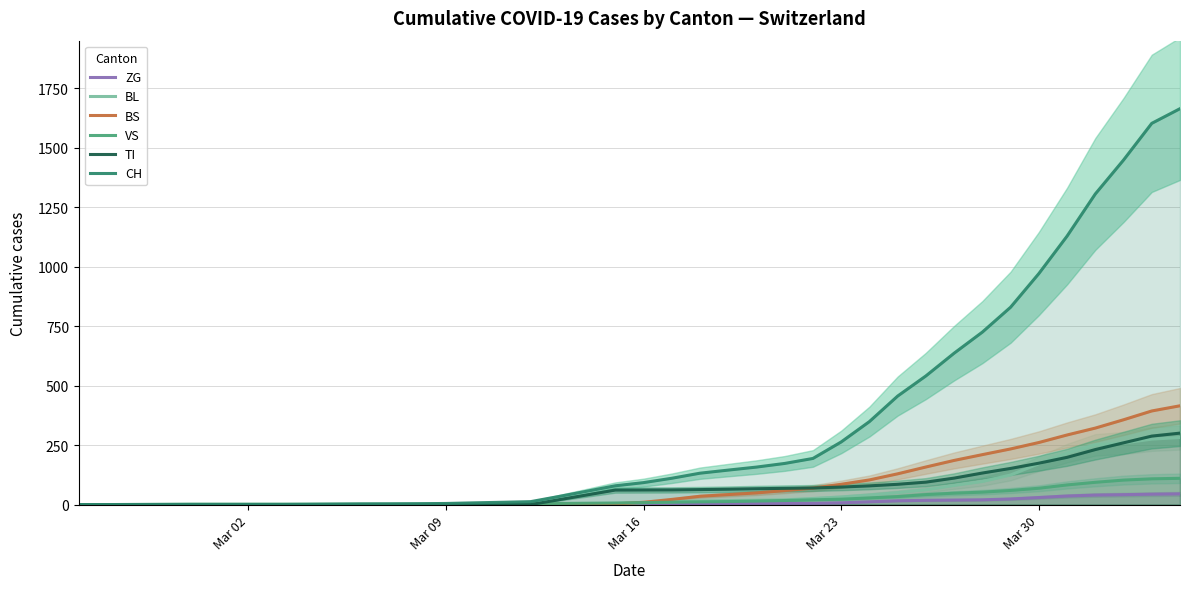

How many distinct data groups are displayed?

6